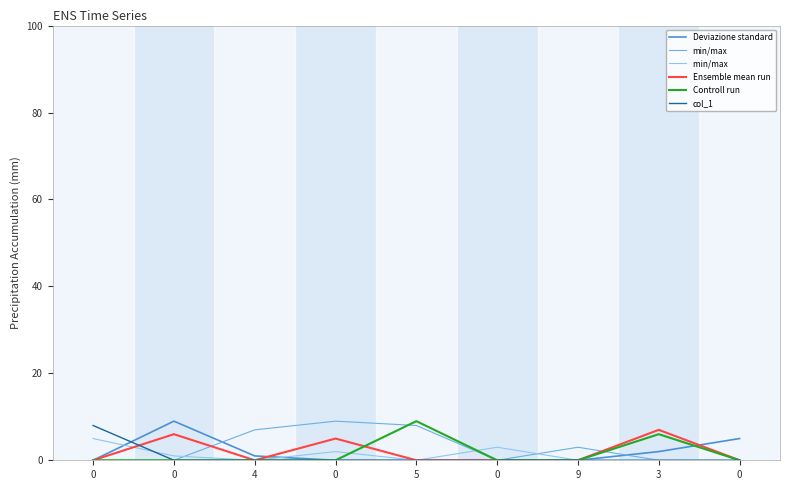

Is this an area chart (filled region under the line)?

No